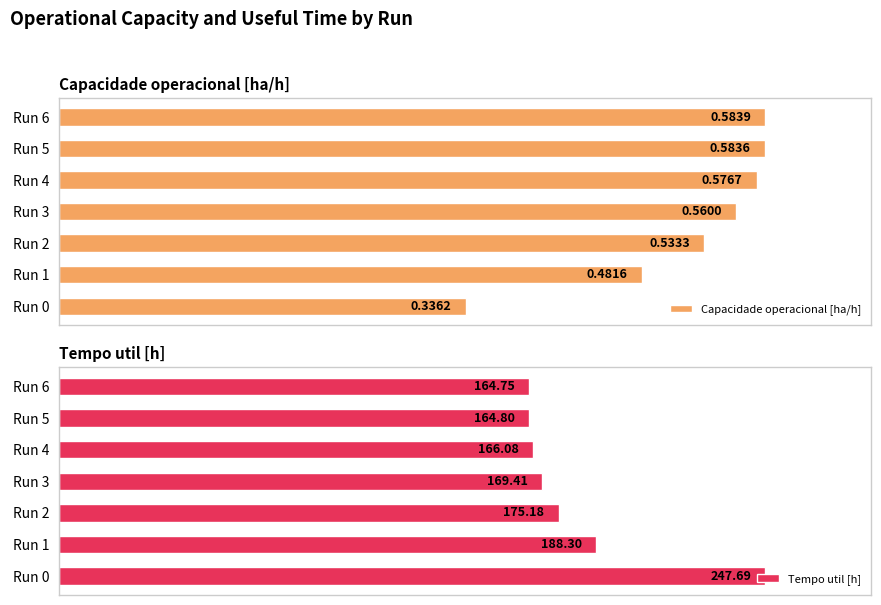

Are the bars horizontal?

Yes